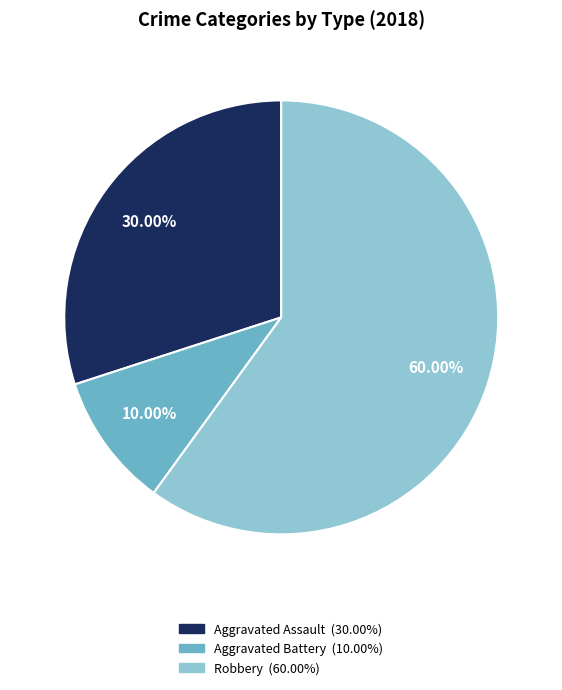

Is there any slice that represents more than half of the pie?

Yes